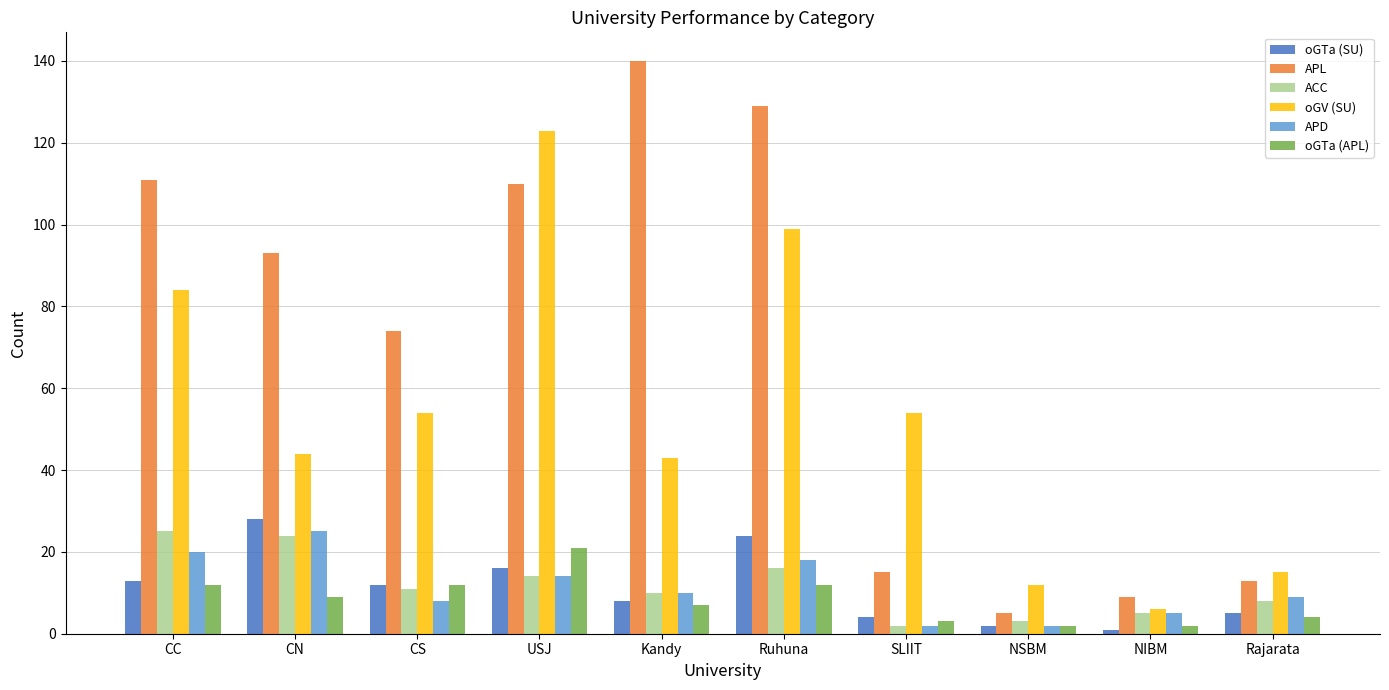

How many values in the ACC series are below 11?

5